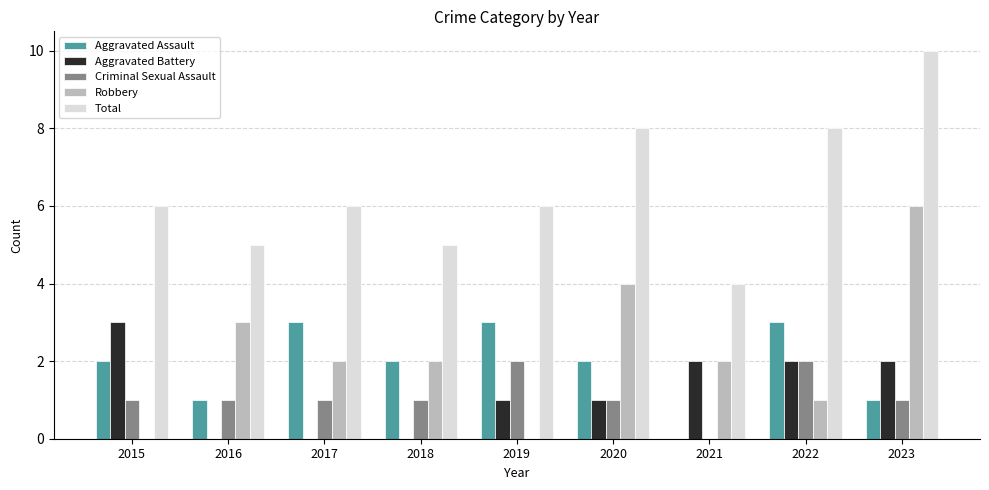

How many series are shown in this chart?

5